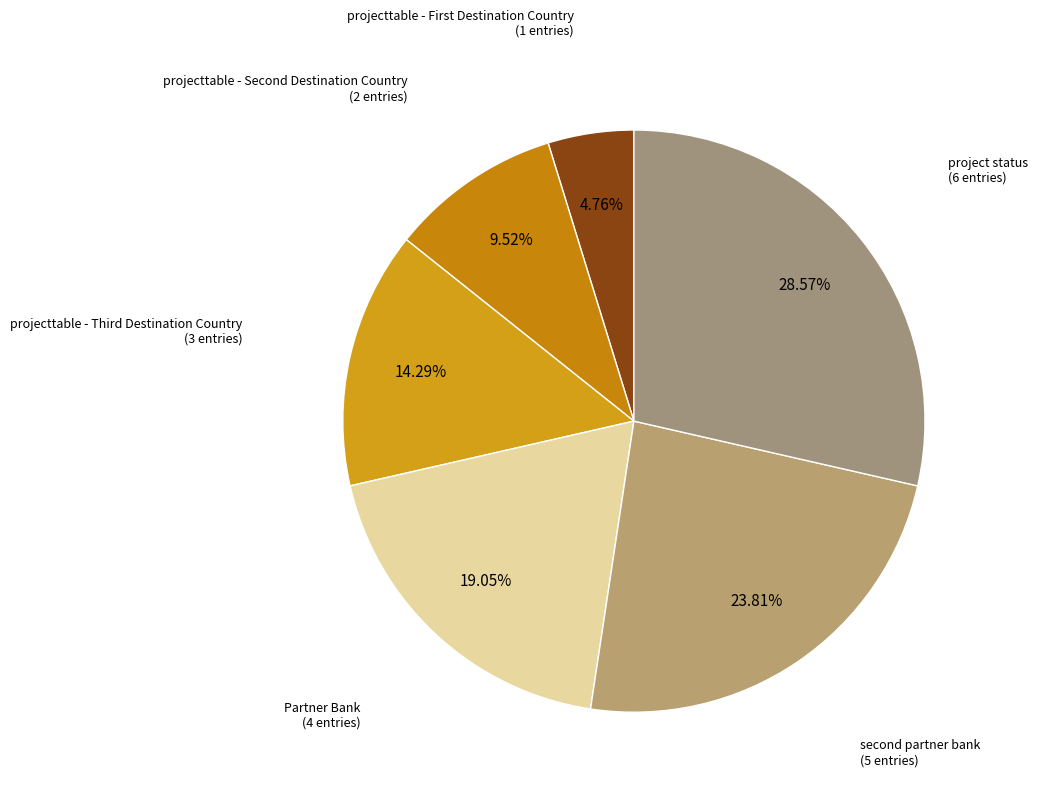

Count the number of slices in the pie.

6